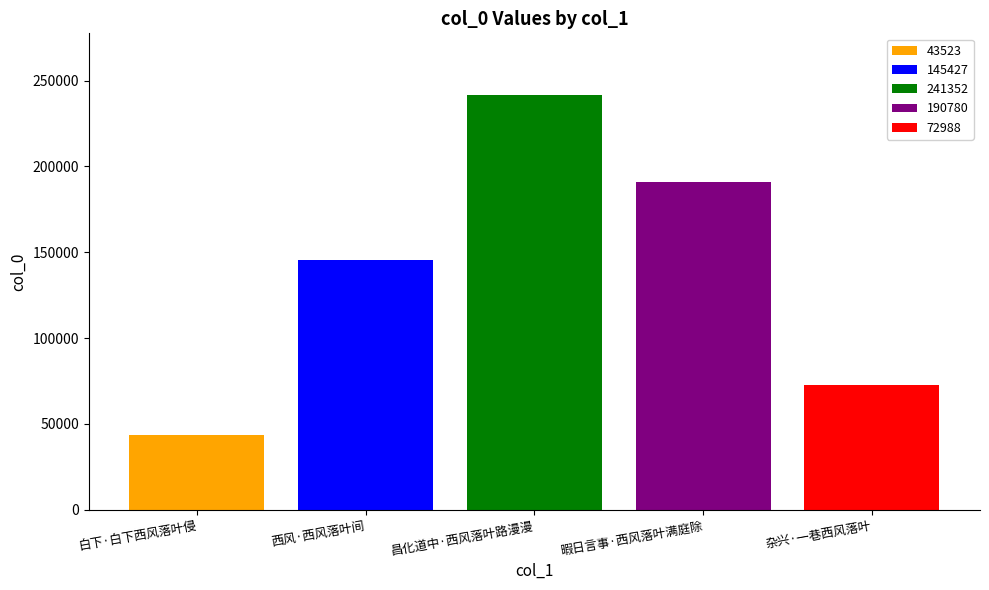

True or false: 72988 has a value of 28204 at 昌化道中·西风落叶路漫漫.

False